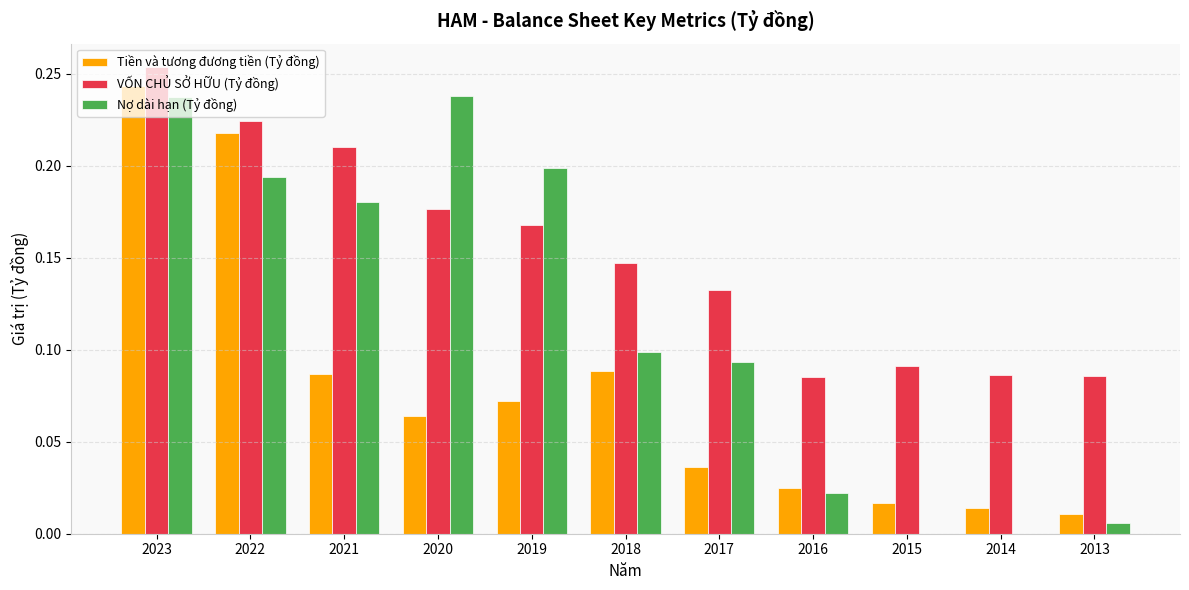

How many groups of bars are there?

11